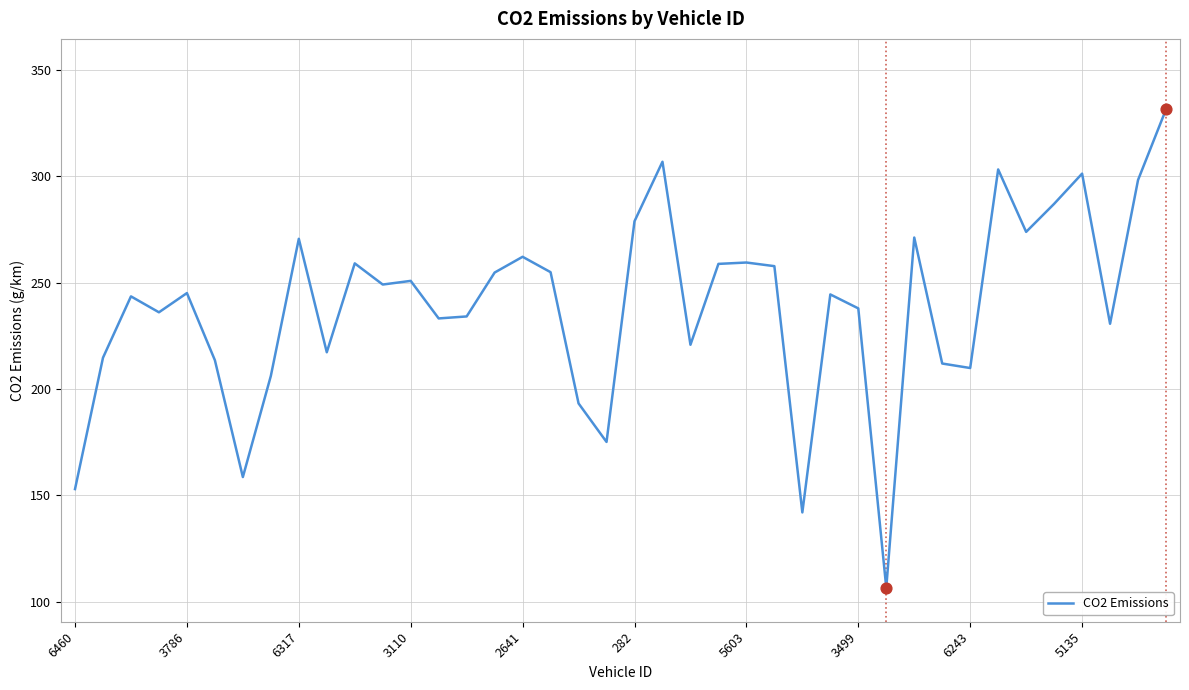

What is the minimum value shown in the chart?

106.5